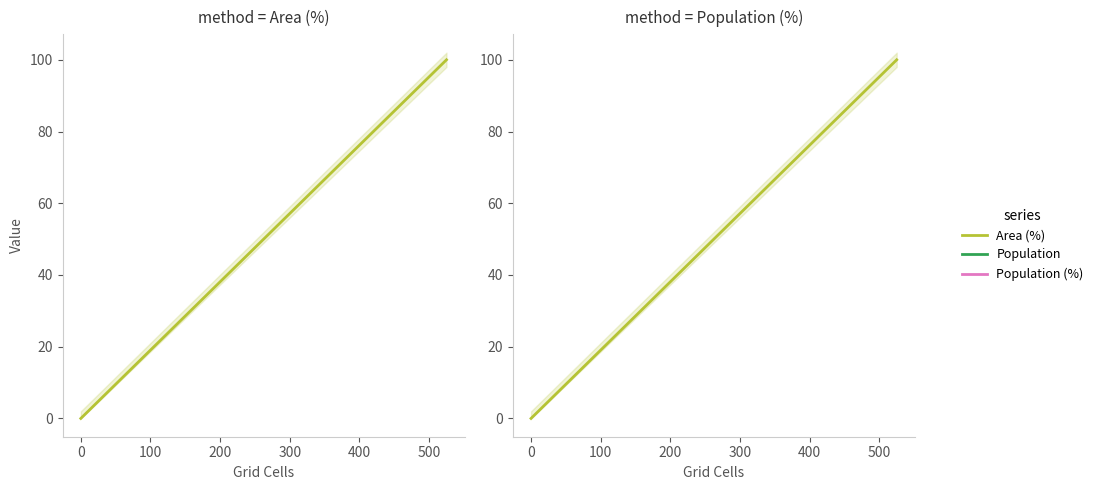

Is it true that Population (%) equals 158 at 400?

False